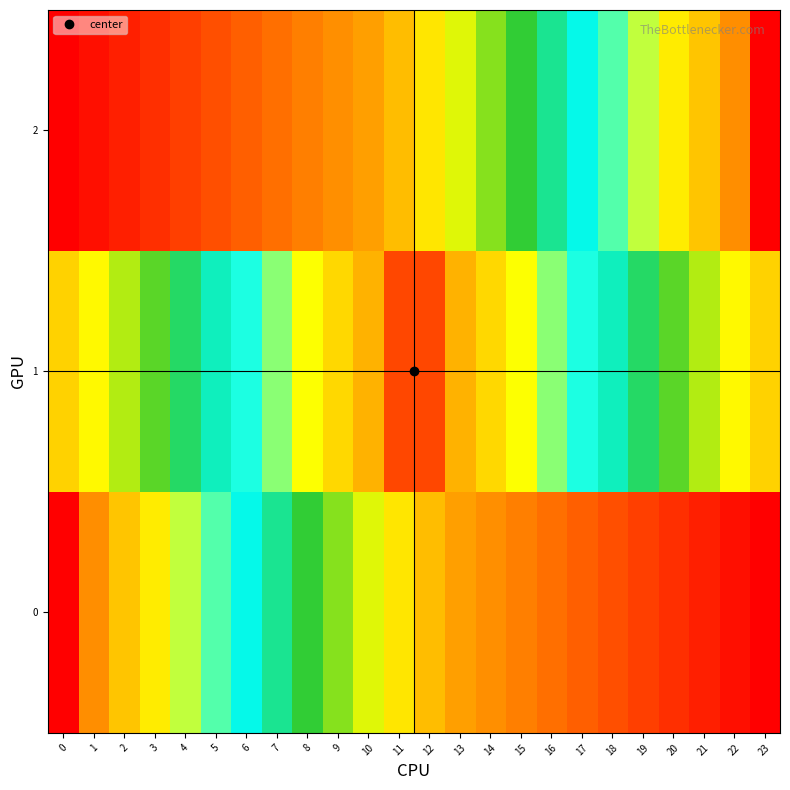

At which category is the sum across all series the highest?

11